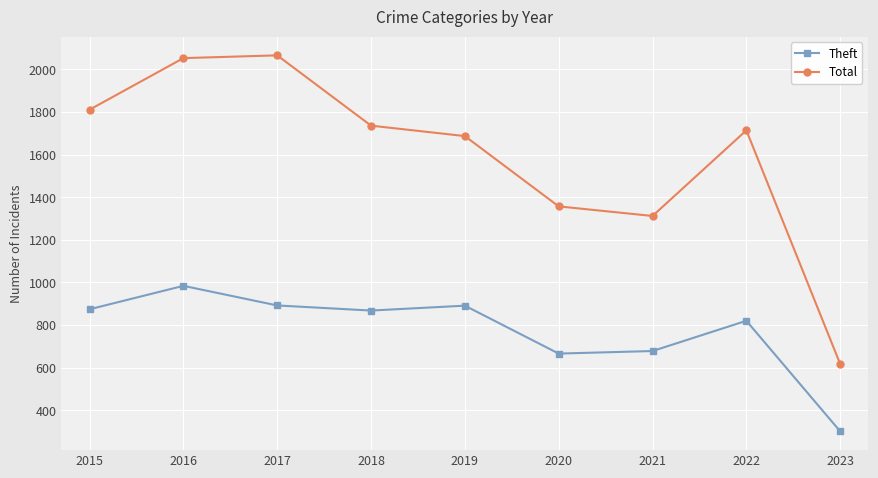

At which category does the chart reach its minimum across all series?

2023